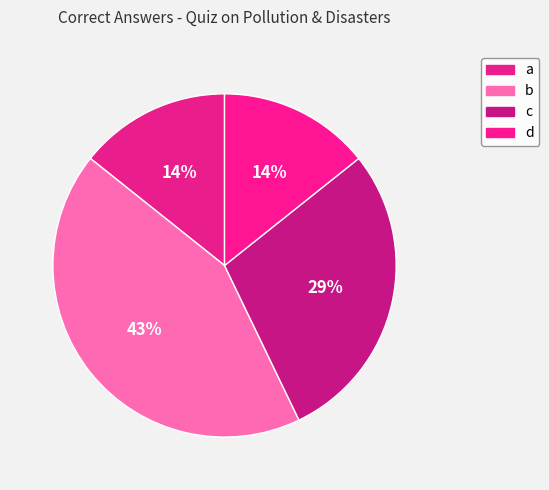

Count the number of slices in the pie.

4